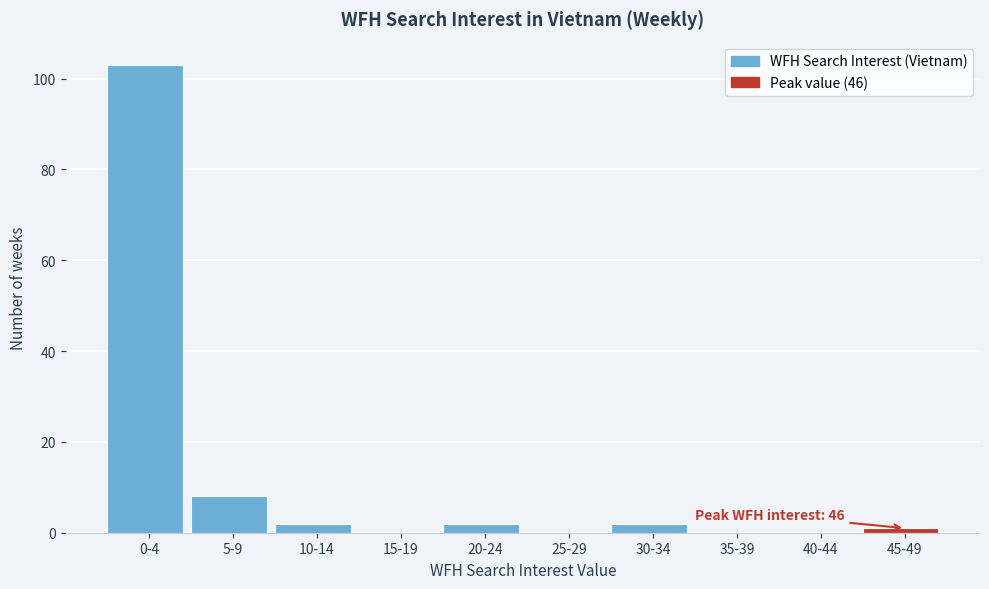

Reading left to right, transcribe all the data shown in this chart.

0-4=103	5-9=8	10-14=2	15-19=0	20-24=2	25-29=0	30-34=2	35-39=0	40-44=0	45-49=1